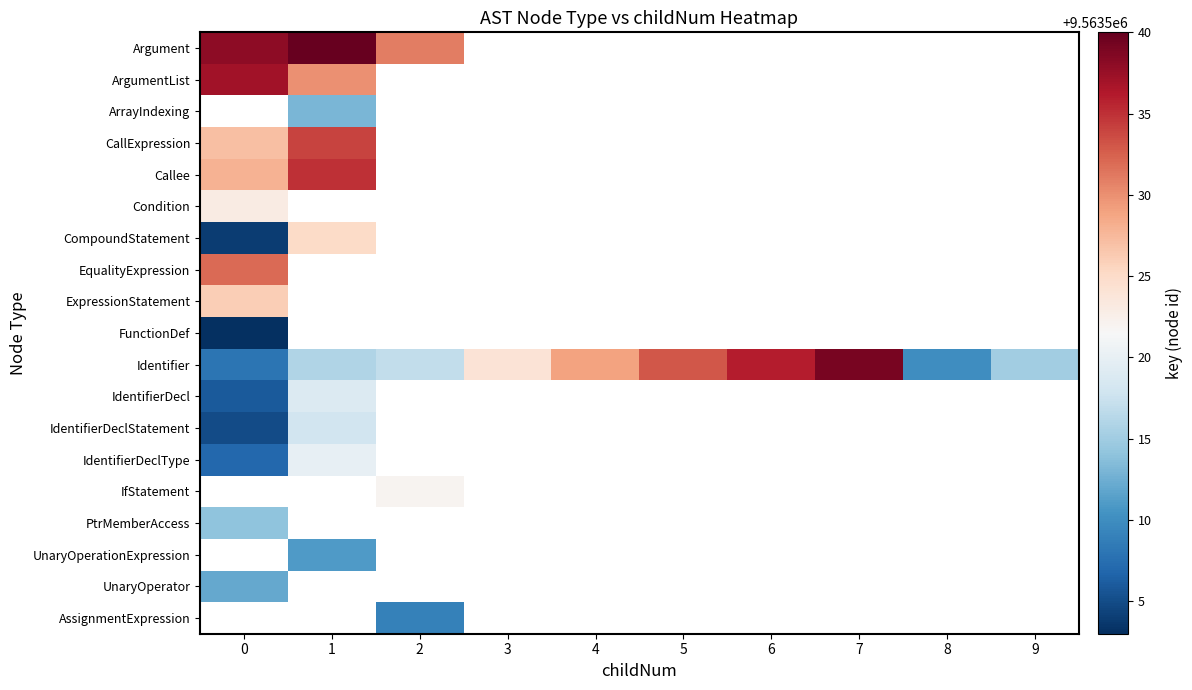

At 0, list the series in order from smallest to largest.

ArgumentList, ArrayIndexing, FunctionDef, CompoundStatement, IdentifierDeclStatement, IdentifierDecl, IdentifierDeclType, Identifier, UnaryOperator, PtrMemberAccess, Condition, ExpressionStatement, CallExpression, Callee, EqualityExpression, Argument, IfStatement, UnaryOperationExpression, AssignmentExpression